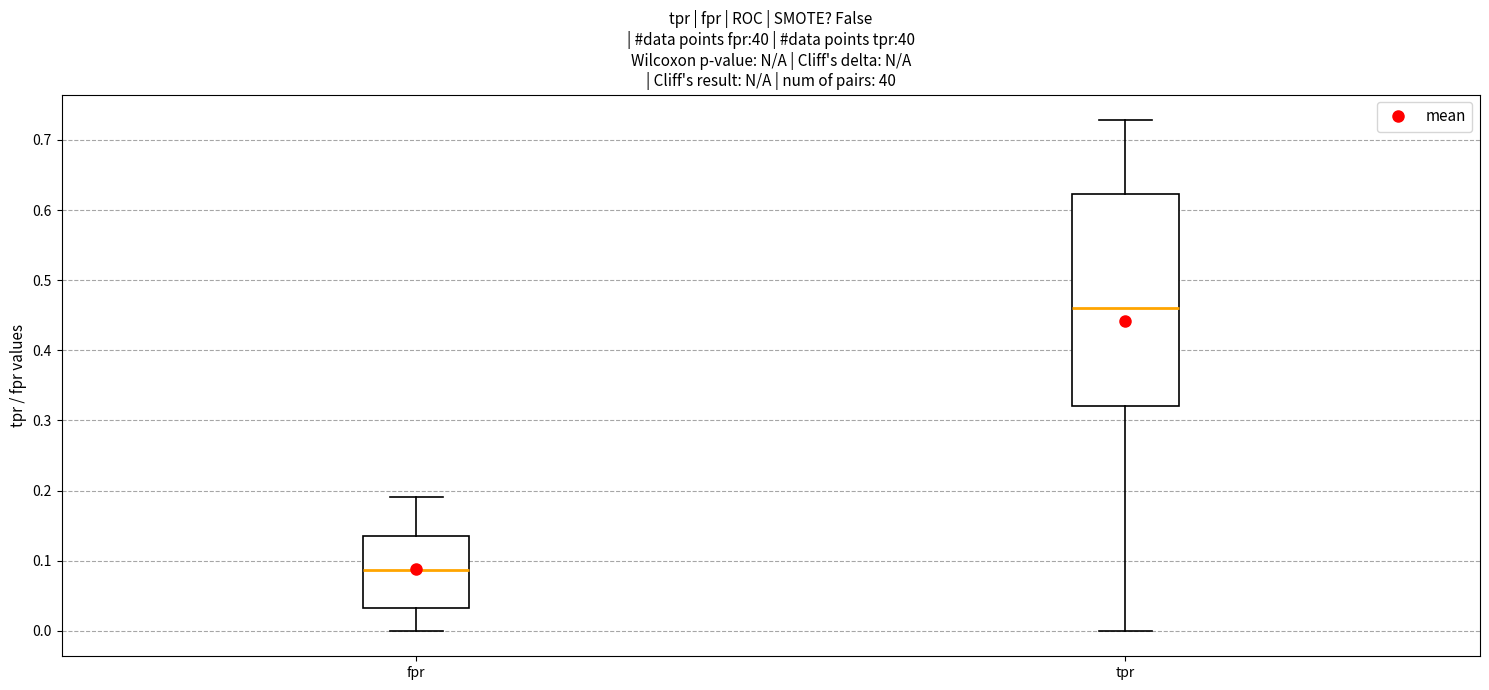

Reading left to right, transcribe this box plot: for each box, give where its median line is, the range the box spans, and where its two whiskers end, as read against the y-axis. The values are not printed on the chart, so give them approximately, as read against the axis.

fpr: median 0.09, box 0.03 to 0.13, whiskers 0.00 to 0.19
tpr: median 0.46, box 0.32 to 0.62, whiskers 0.00 to 0.73